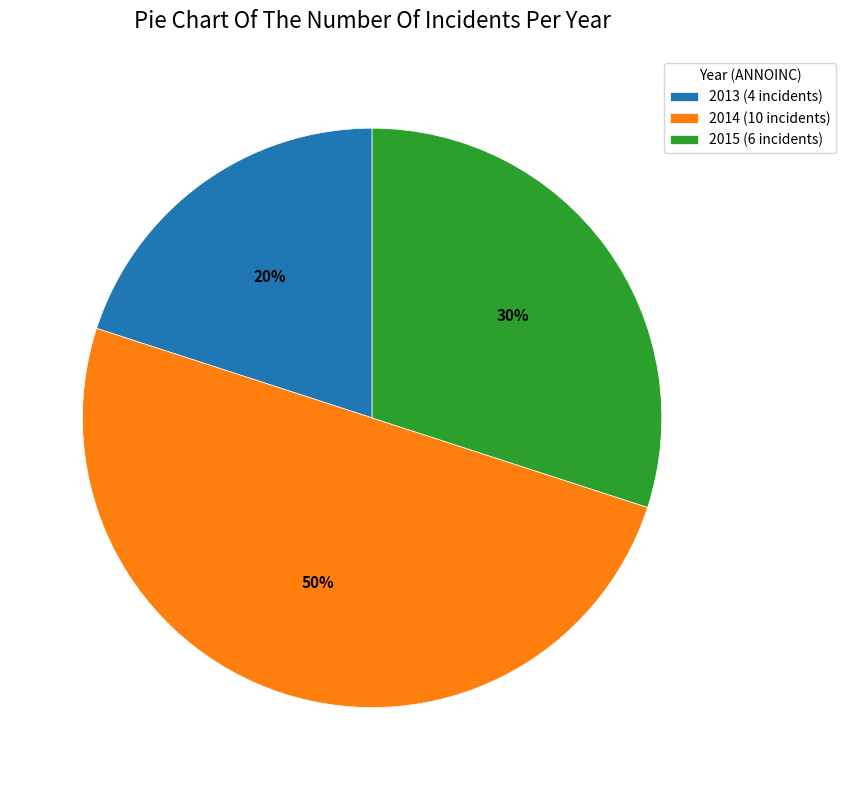

Is it true that 2014 is 38% of the pie?

False